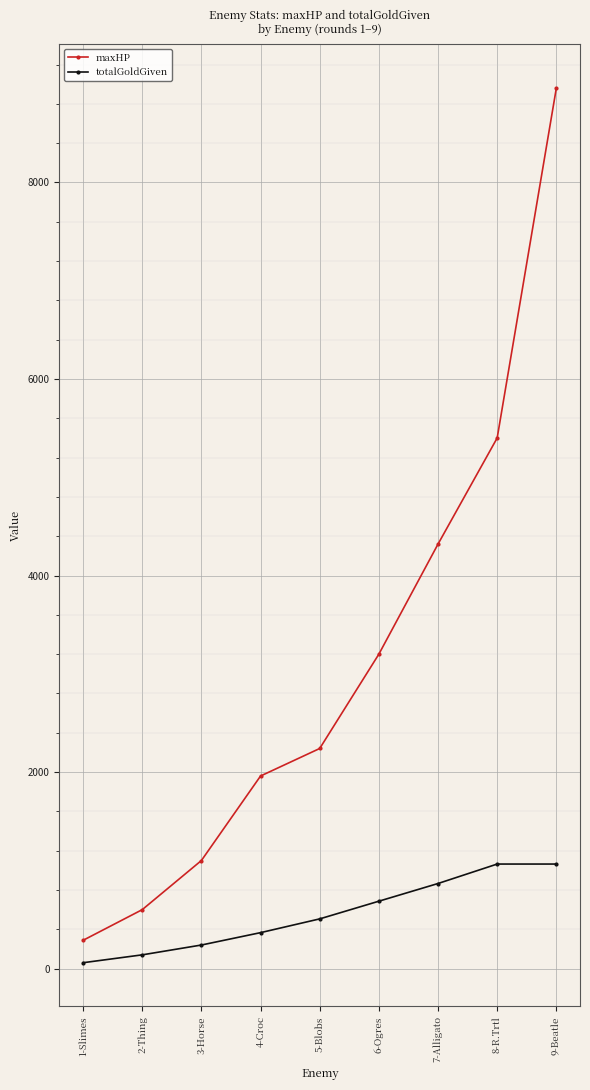

Which category has the highest value across all series?

9-Beatle